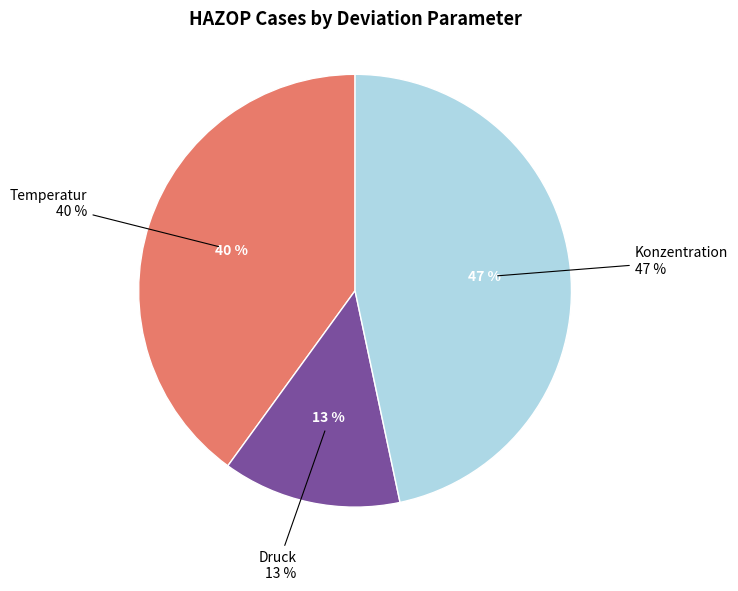

To the nearest percent, what percentage of the pie is Druck?

13%